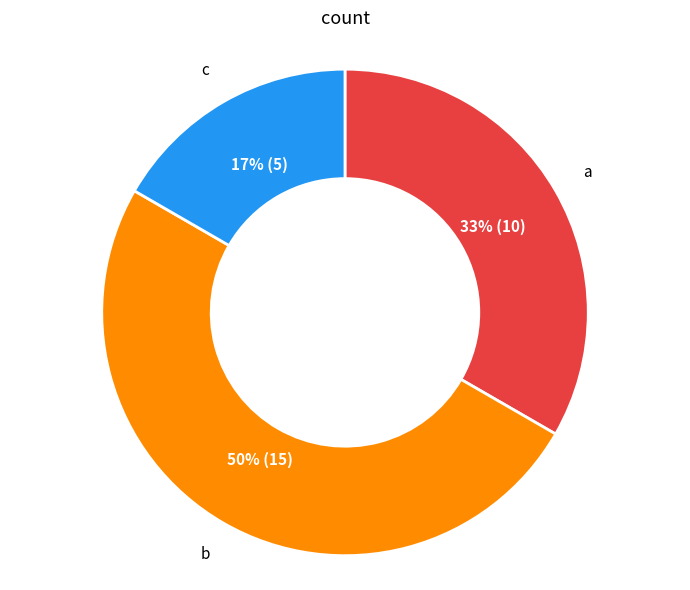

Which has a higher value, a or b?

b